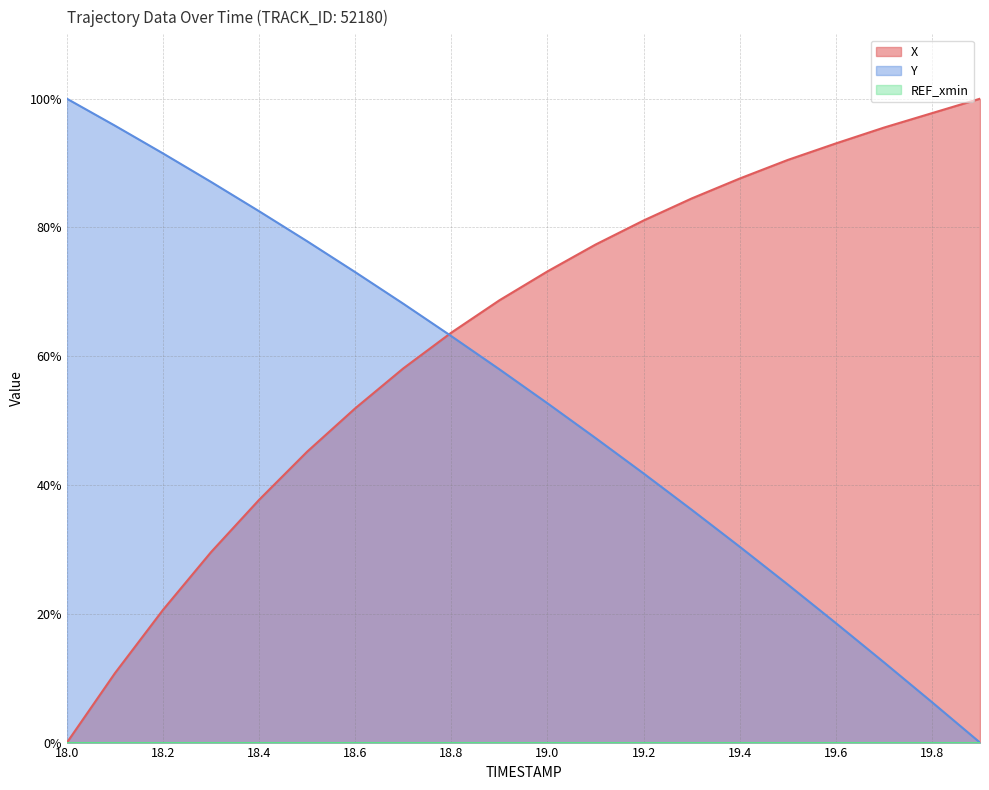

Reading left to right, list all the values displayed in this chart.

X: 0.0	10.8	20.6	29.6	37.7	45.2	51.9	58.1	63.7	68.7	73.2	77.4	81.1	84.5	87.6	90.5	93.1	95.5	97.8	100.0
Y: 100.0	95.8	91.5	87.1	82.5	77.9	73.1	68.2	63.1	58.0	52.7	47.3	41.8	36.2	30.4	24.5	18.6	12.5	6.3	0.0